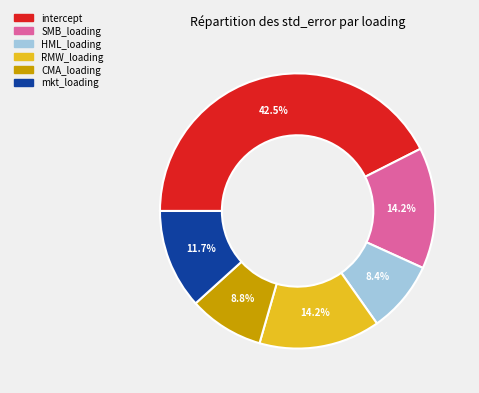

What percentage is the SMB_loading slice, to the nearest percent?

14%